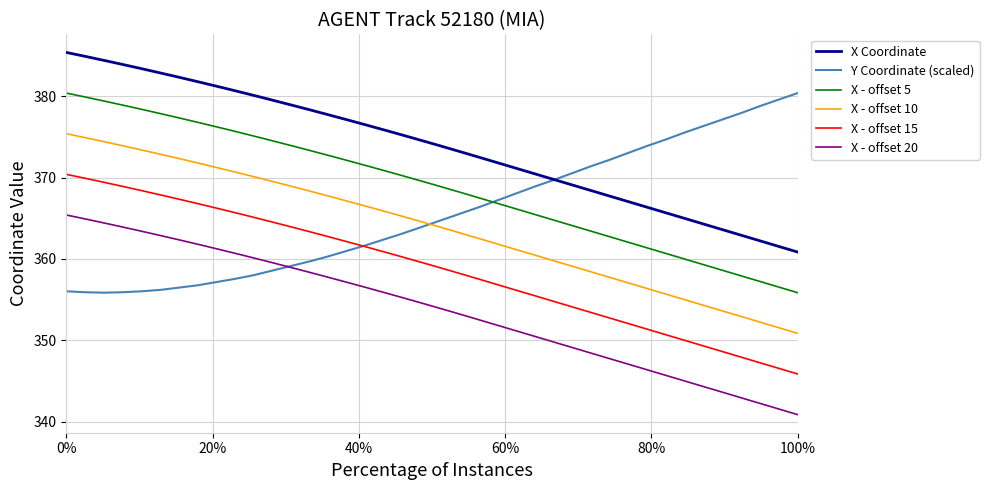

True or false: X - offset 5 and X Coordinate intersect in this chart.

False